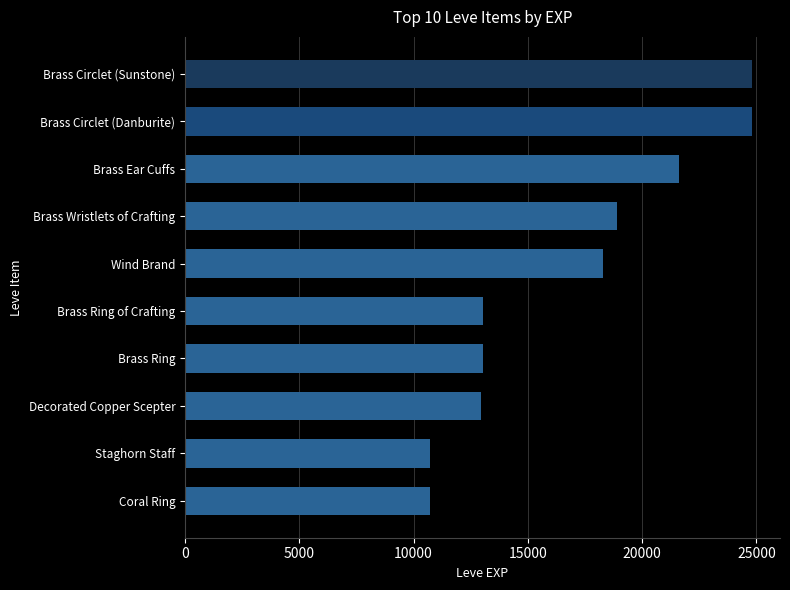

Is it true that the value at Brass Wristlets of Crafting is 26361?

False